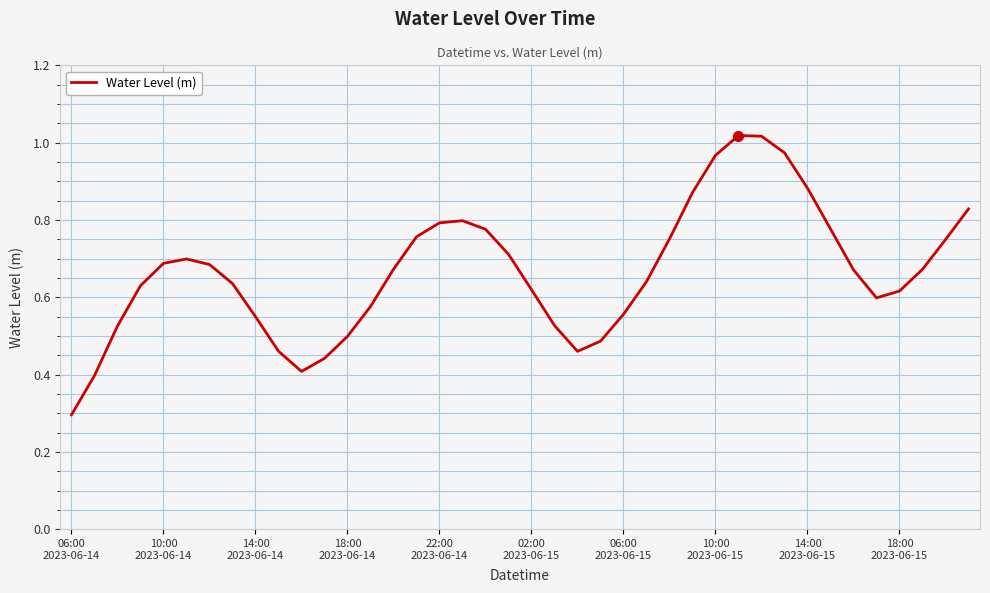

Reading left to right, list all the values displayed in this chart.

0.3	0.4	0.5	0.6	0.7	0.7	0.7	0.6	0.6	0.5	0.4	0.4	0.5	0.6	0.7	0.8	0.8	0.8	0.8	0.7	0.6	0.5	0.5	0.5	0.6	0.6	0.8	0.9	1.0	1.0	1.0	1.0	0.9	0.8	0.7	0.6	0.6	0.7	0.7	0.8